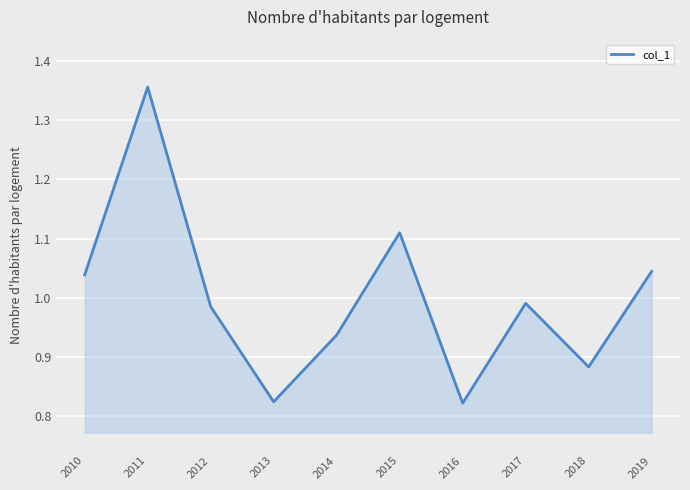

How many distinct data groups are displayed?

1